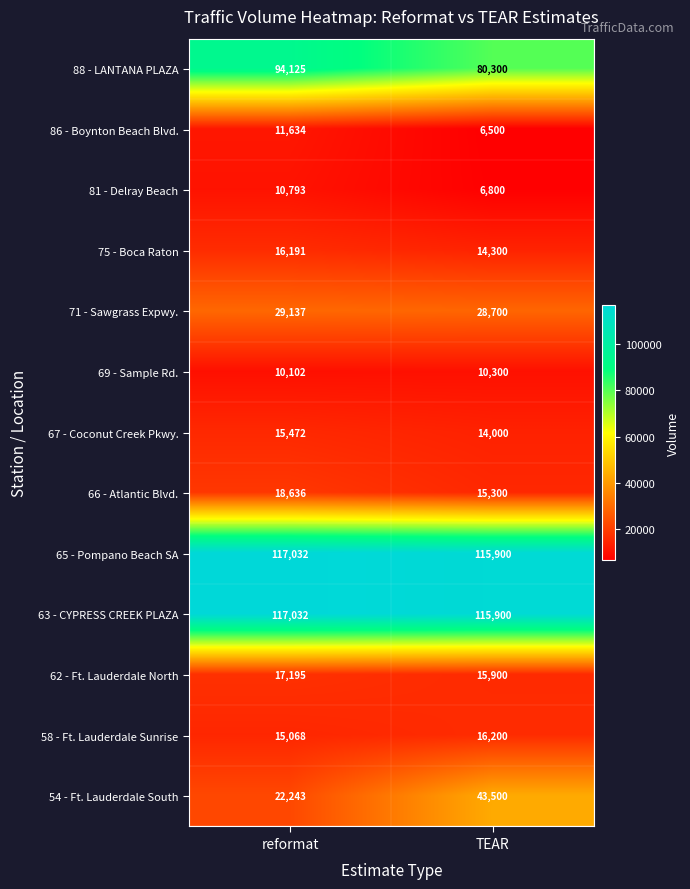

Reading left to right, list all the values displayed in this chart.

88 - LANTANA PLAZA: 94125	80300
86 - Boynton Beach Blvd.: 11634	6500
81 - Delray Beach: 10793	6800
75 - Boca Raton: 16191	14300
71 - Sawgrass Expwy.: 29137	28700
69 - Sample Rd.: 10102	10300
67 - Coconut Creek Pkwy.: 15472	14000
66 - Atlantic Blvd.: 18636	15300
65 - Pompano Beach SA: 117032	115900
63 - CYPRESS CREEK PLAZA: 117032	115900
62 - Ft. Lauderdale North: 17195	15900
58 - Ft. Lauderdale Sunrise: 15068	16200
54 - Ft. Lauderdale South: 22243	43500